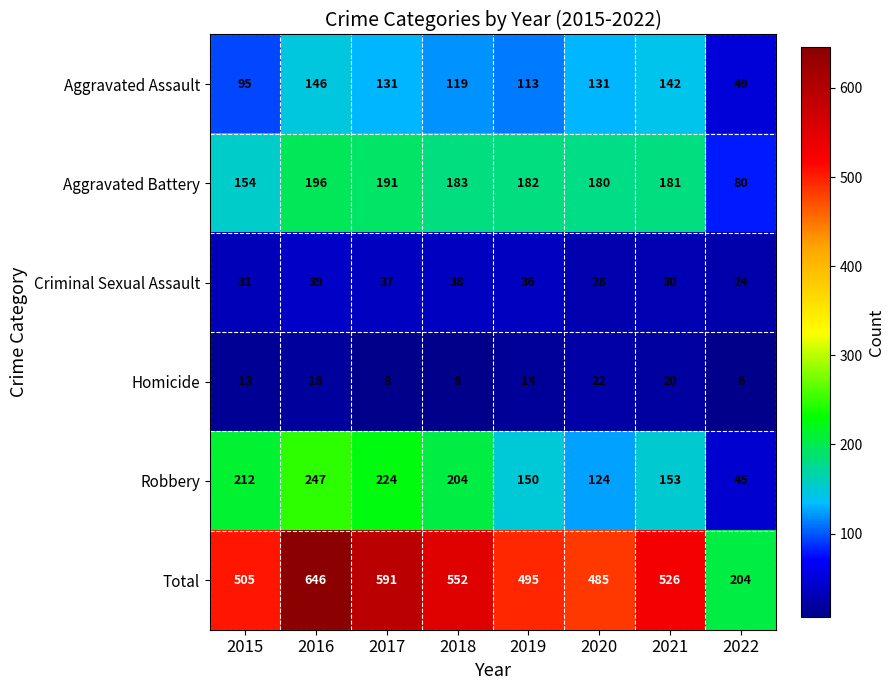

What is the sum of the Robbery values at 2017 and 2020?

348